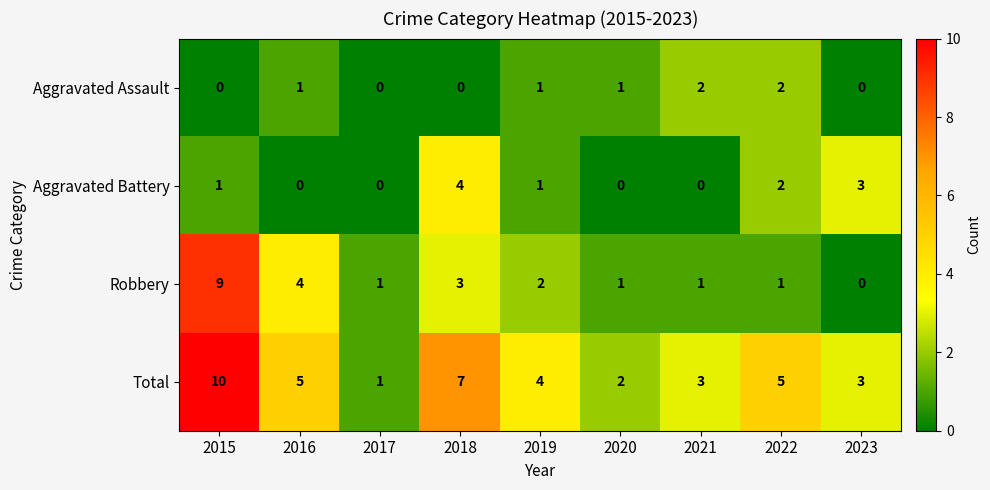

List the series in order of their peak value, highest first.

Total, Robbery, Aggravated Battery, Aggravated Assault